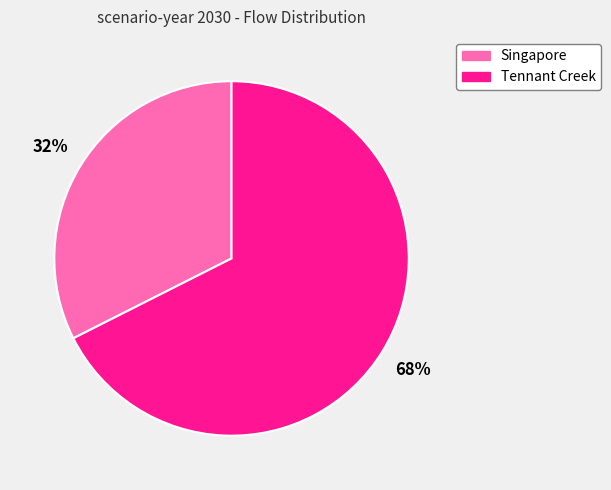

To the nearest percent, what percentage of the pie is Tennant Creek?

68%